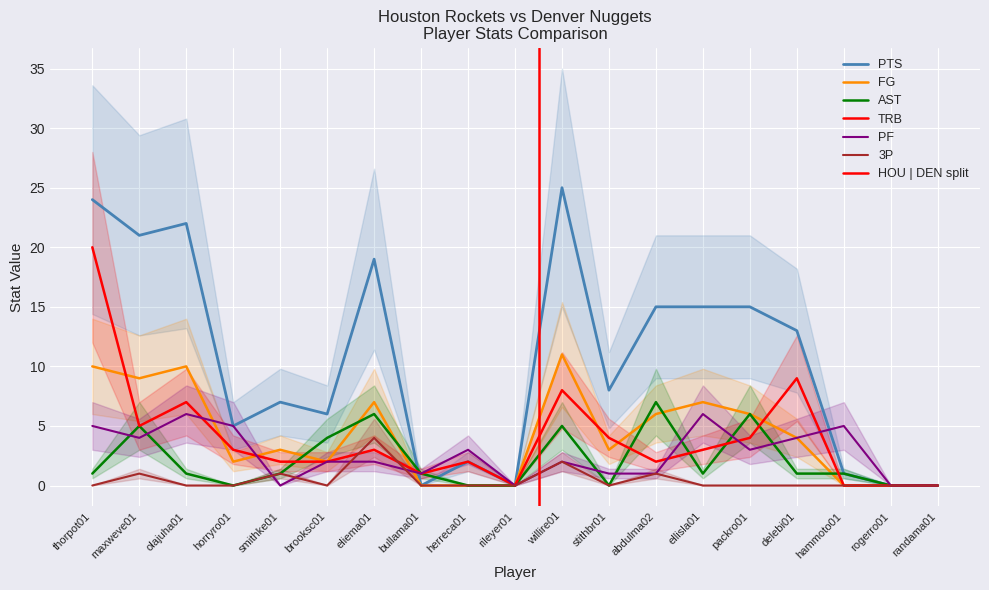

What is the total value across all series at packro01?

34